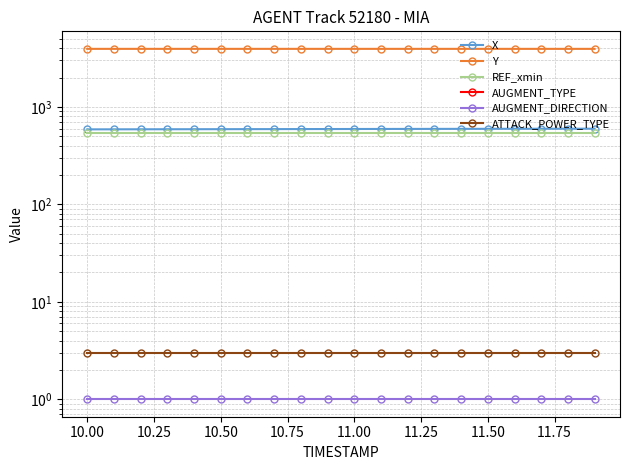

True or false: REF_xmin has more than 2 points higher than both neighbors.

False